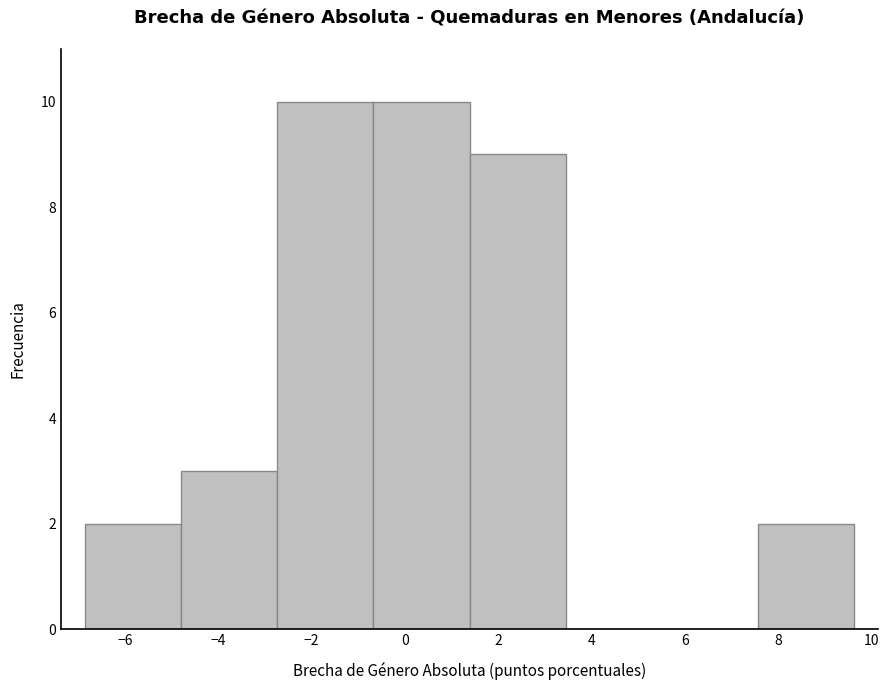

Reading left to right, list every bar in this chart as the range it spans on the x-axis followed by its height. Neither the bar edges nor the heights are printed on the chart, so give them approximately, as read against the axes.

-6.8 to -4.8: 2
-4.8 to -2.8: 3
-2.8 to -0.6: 10
-0.6 to 1.4: 10
1.4 to 3.4: 9
3.4 to 5.6: 0
5.6 to 7.6: 0
7.6 to 9.6: 2